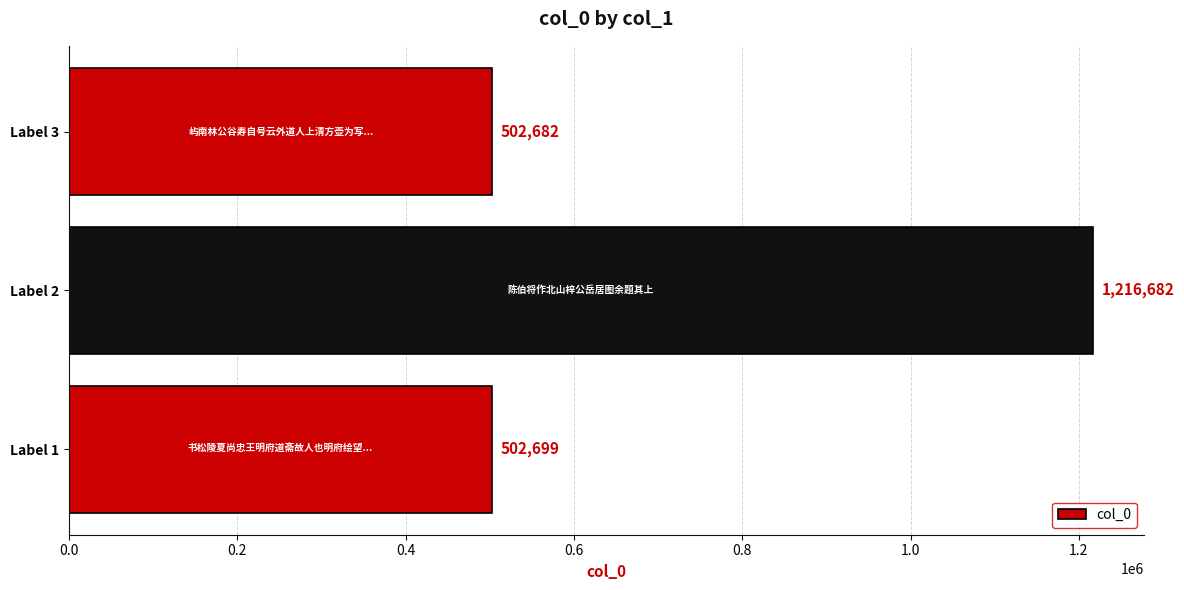

Between Label 1 and Label 2, which is larger?

Label 2